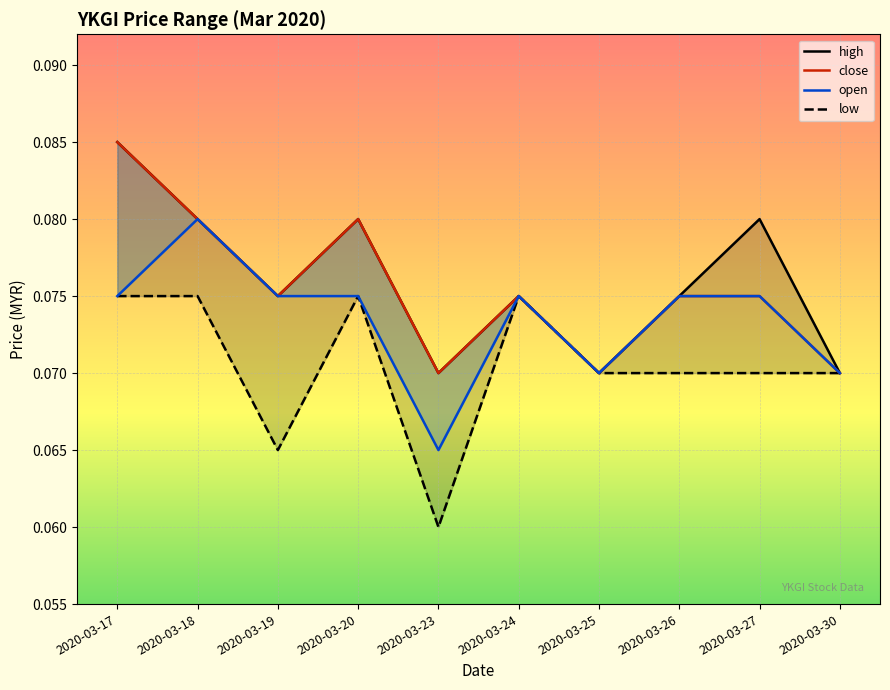

True or false: open and low intersect in this chart.

False